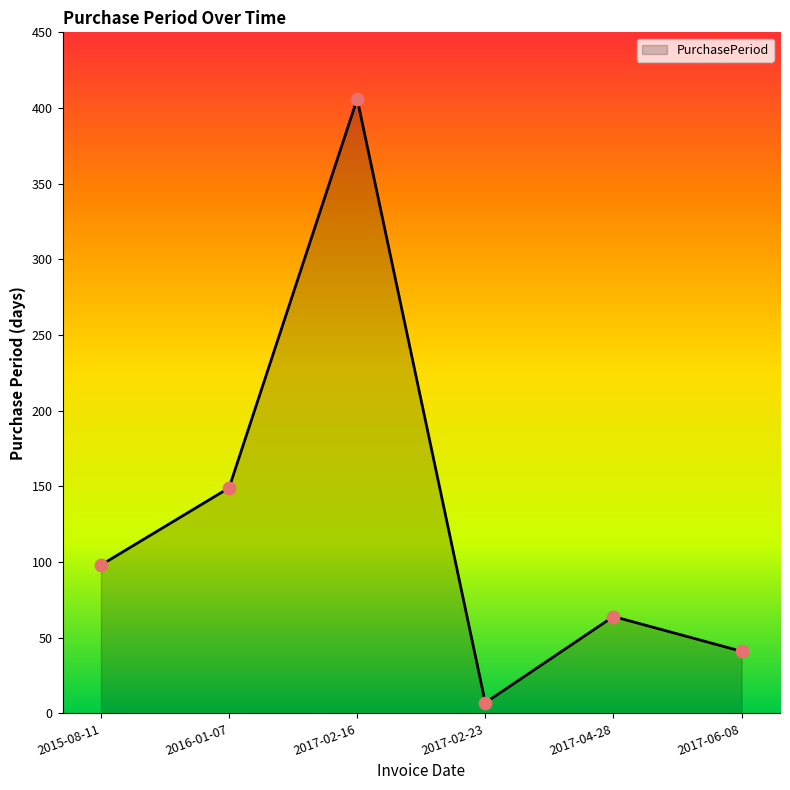

What is the change in value from 2015-08-11 to 2016-01-07?

+51